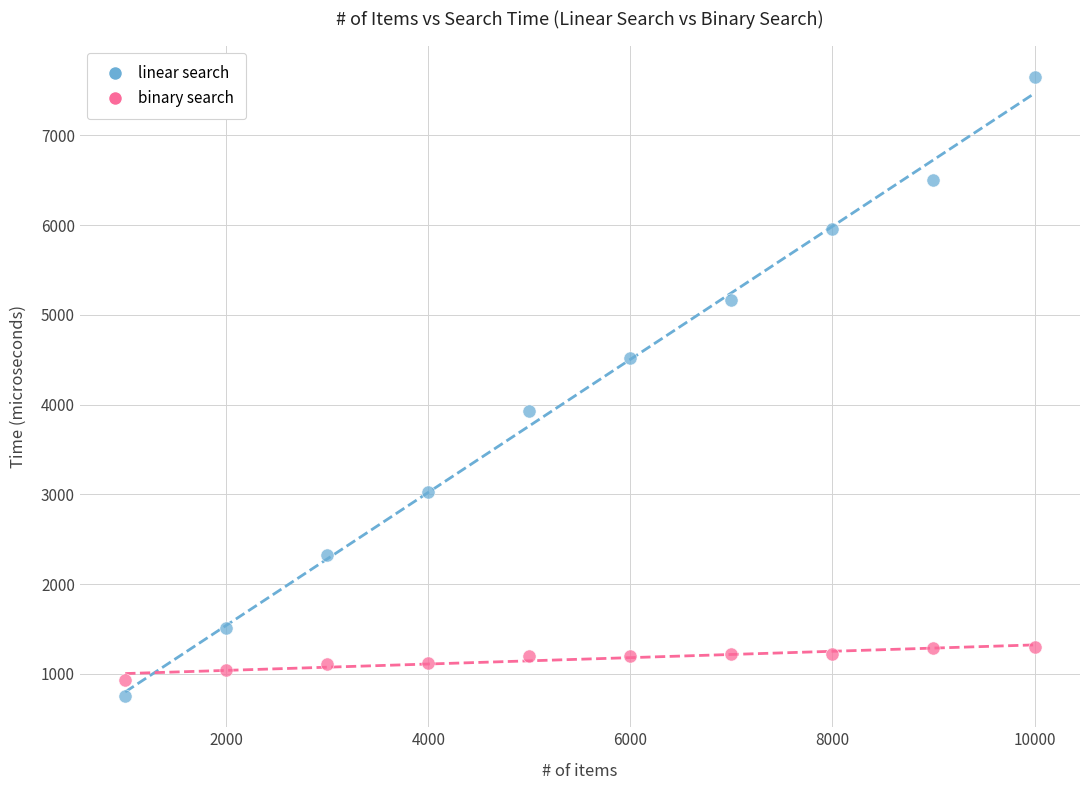

Which series has the largest Y range (max minus min)?

linear search